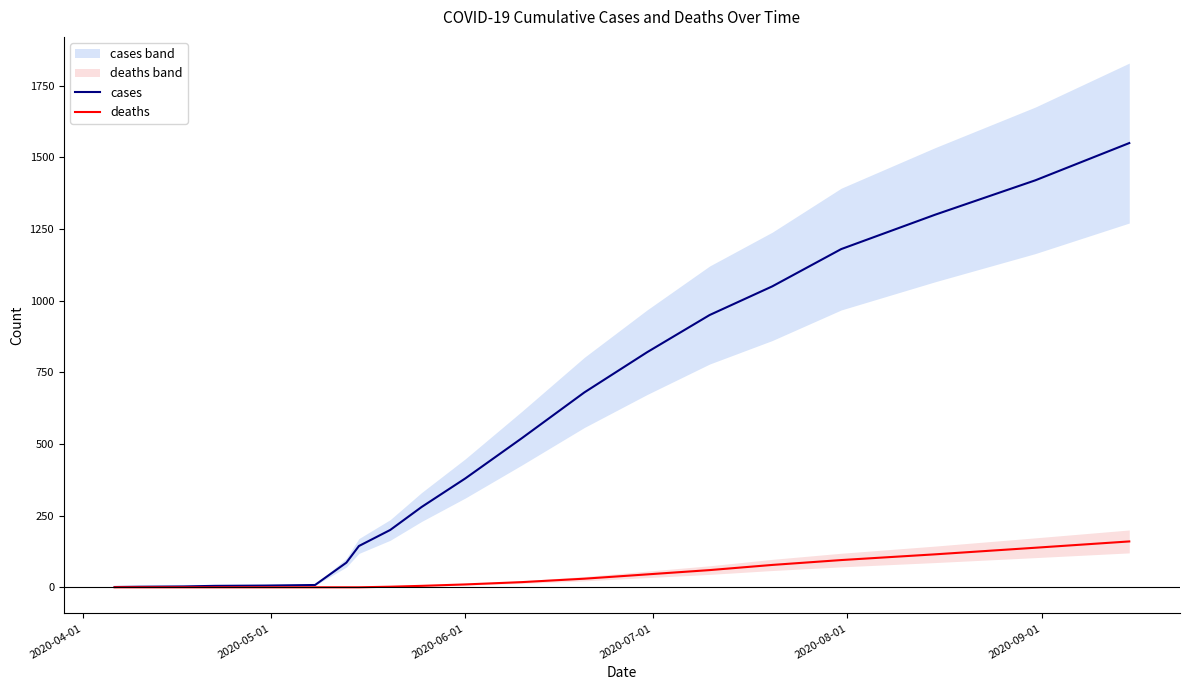

What is the maximum value for cases?

1550